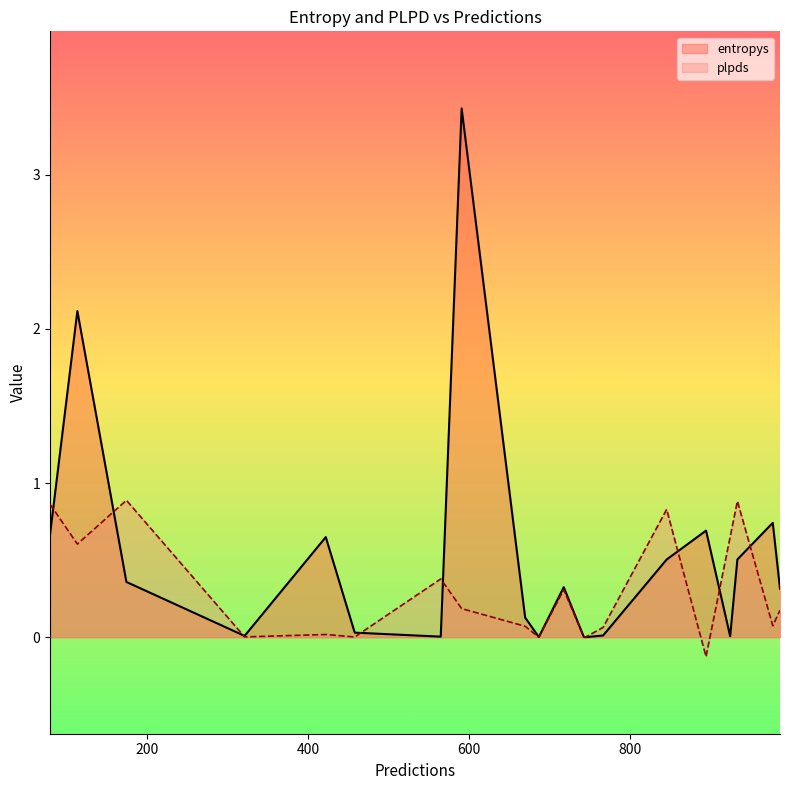

Is it true that plpds equals 0.9 at 934?

True